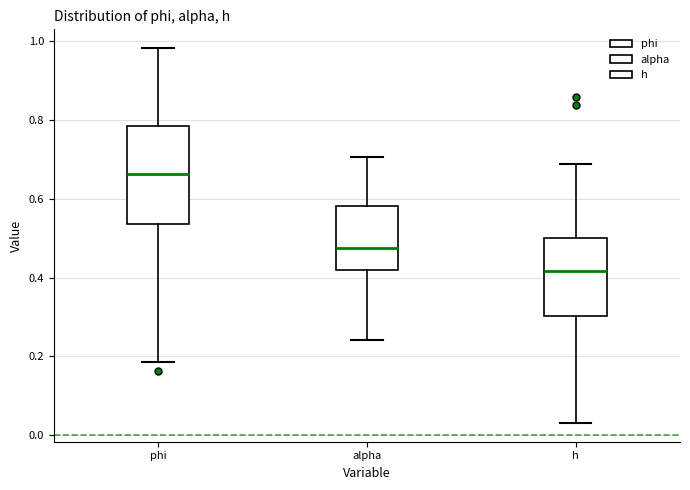

Comparing the boxes themselves (not the whiskers), which one is the tallest?

phi